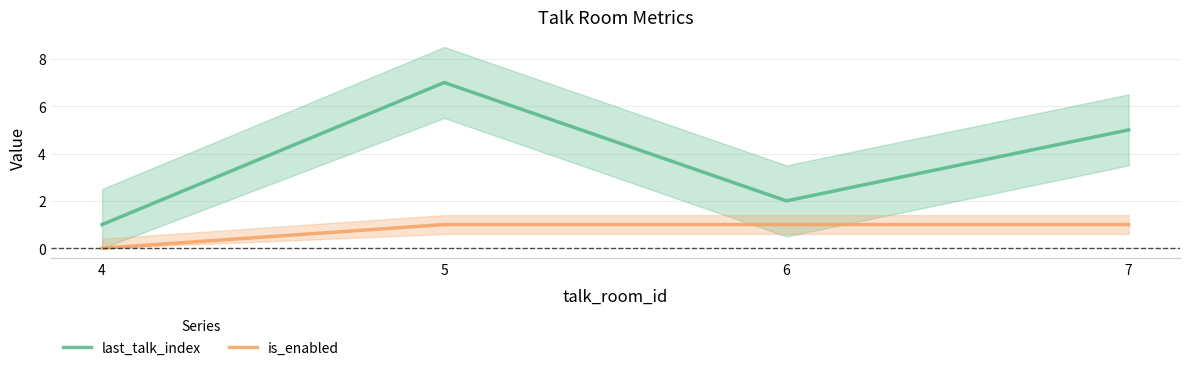

Does the chart have visible grid lines?

Yes